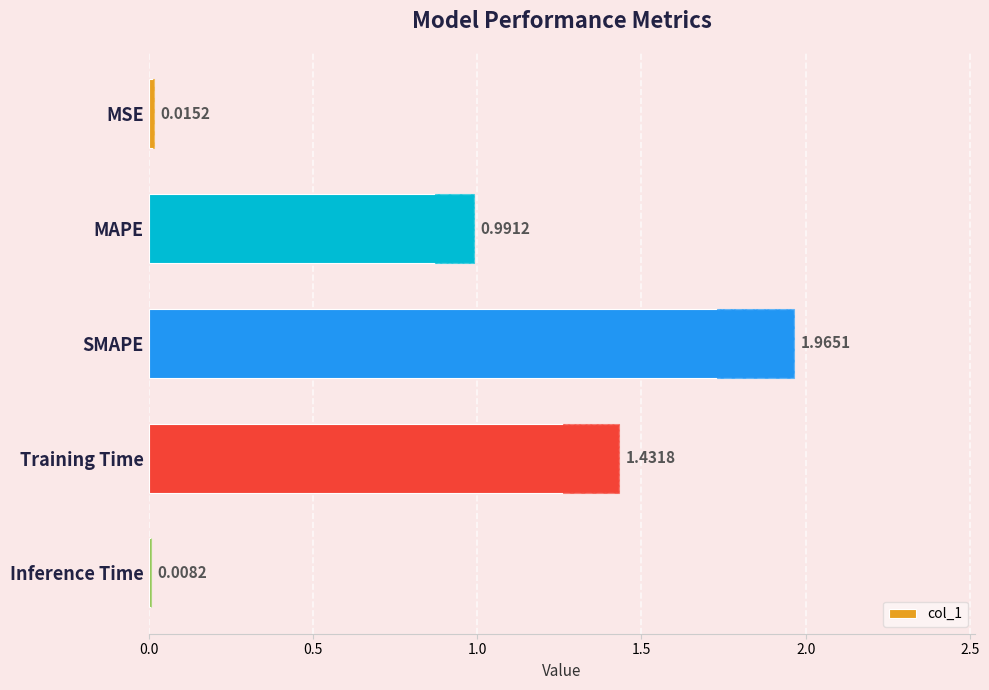

What is the value of the 4th bar from the left?

1.4